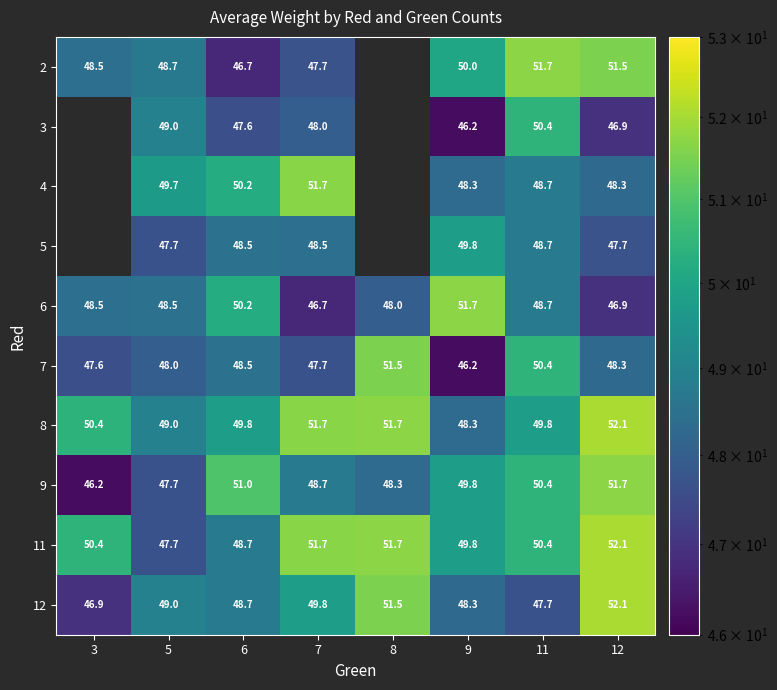

Between 5 and 8, which is larger?

8